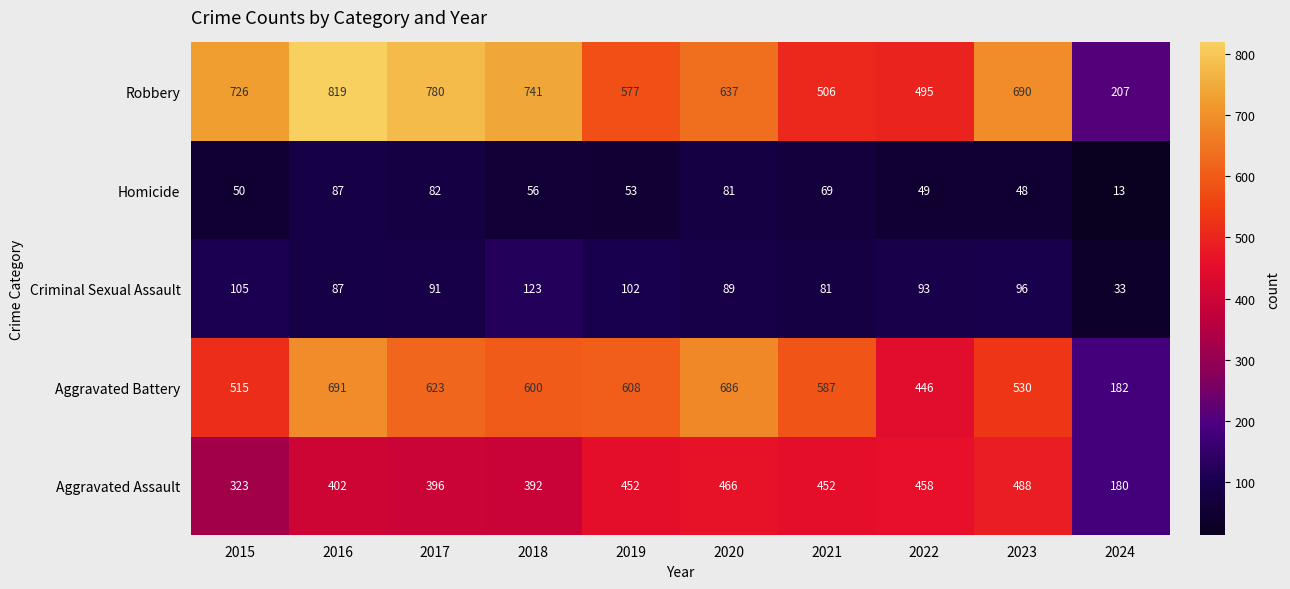

At which label does Aggravated Battery first exceed 600?

2016